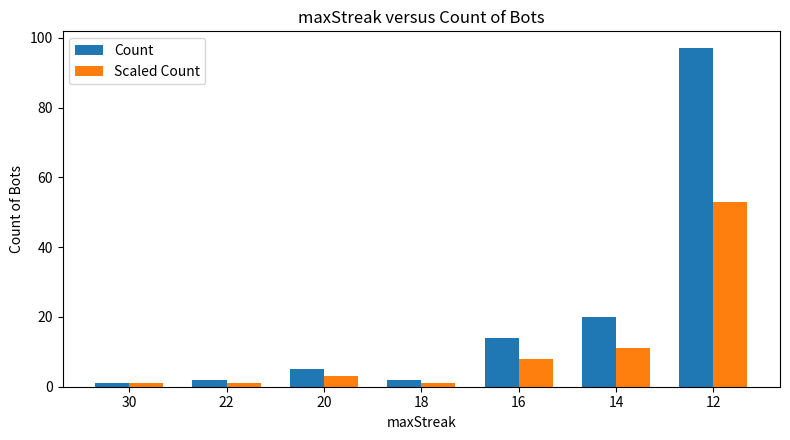

What is the difference between the second highest and second lowest values in the Scaled Count series?

10